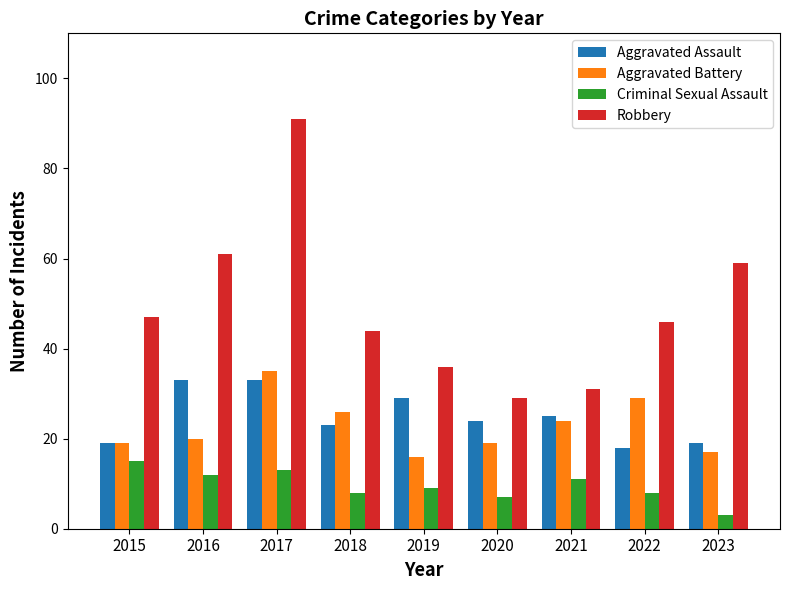

Between 2017 and 2019, which series saw the biggest shift?

Robbery